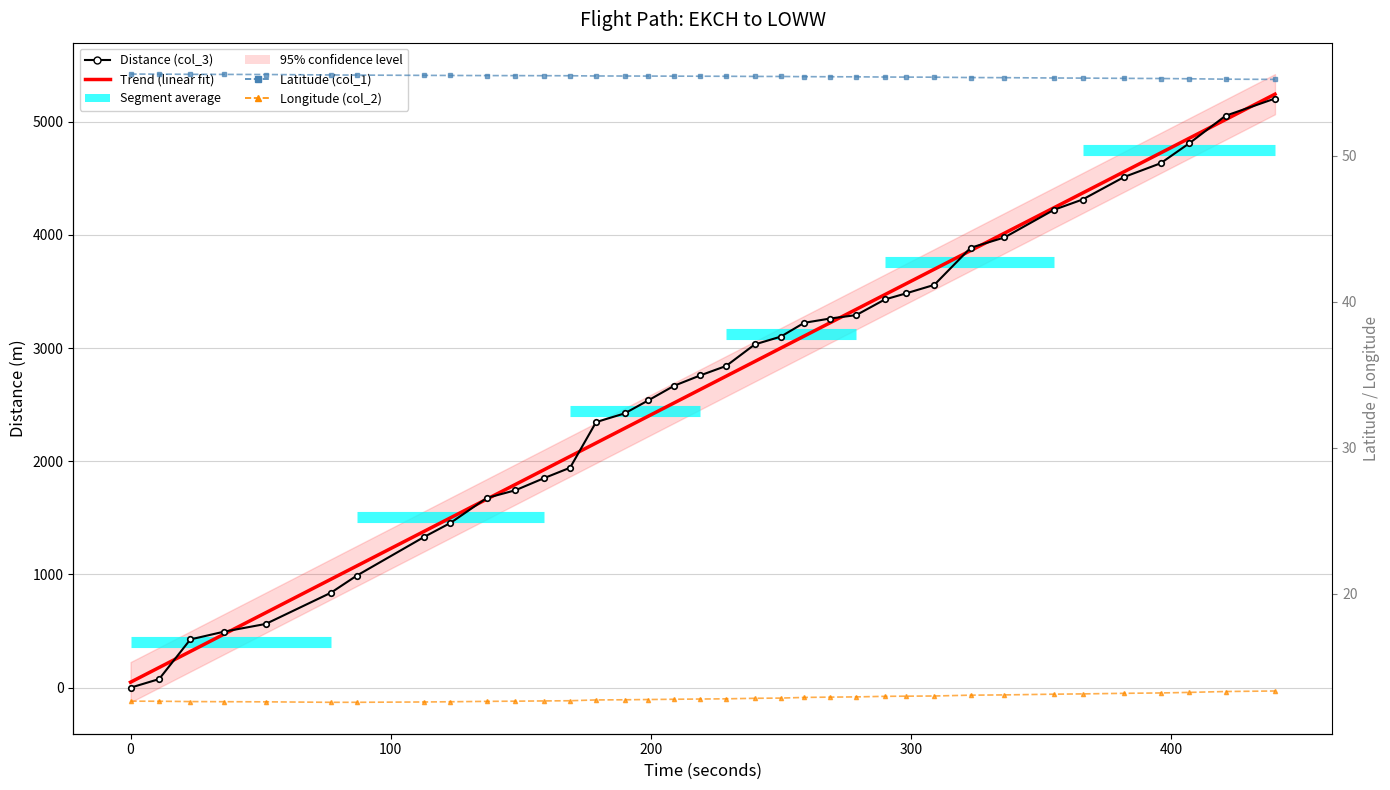

How many data points in Distance (col_3) are above 2842?

17